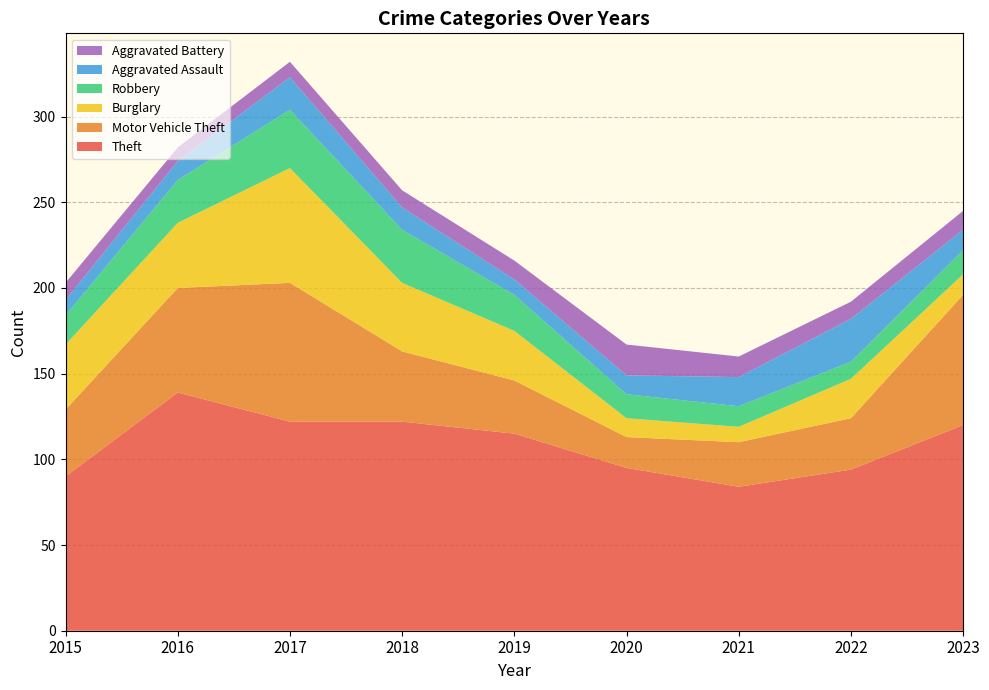

Reading left to right, transcribe all the data shown in this chart.

Theft: 2015=90	2016=139	2017=122	2018=122	2019=115	2020=95	2021=84	2022=94	2023=120
Motor Vehicle Theft: 2015=39	2016=61	2017=81	2018=41	2019=31	2020=18	2021=26	2022=30	2023=76
Burglary: 2015=38	2016=38	2017=67	2018=40	2019=29	2020=11	2021=9	2022=23	2023=12
Robbery: 2015=17	2016=25	2017=34	2018=31	2019=21	2020=14	2021=12	2022=10	2023=14
Aggravated Assault: 2015=9	2016=11	2017=19	2018=13	2019=9	2020=11	2021=17	2022=25	2023=12
Aggravated Battery: 2015=10	2016=8	2017=9	2018=10	2019=11	2020=18	2021=12	2022=10	2023=11